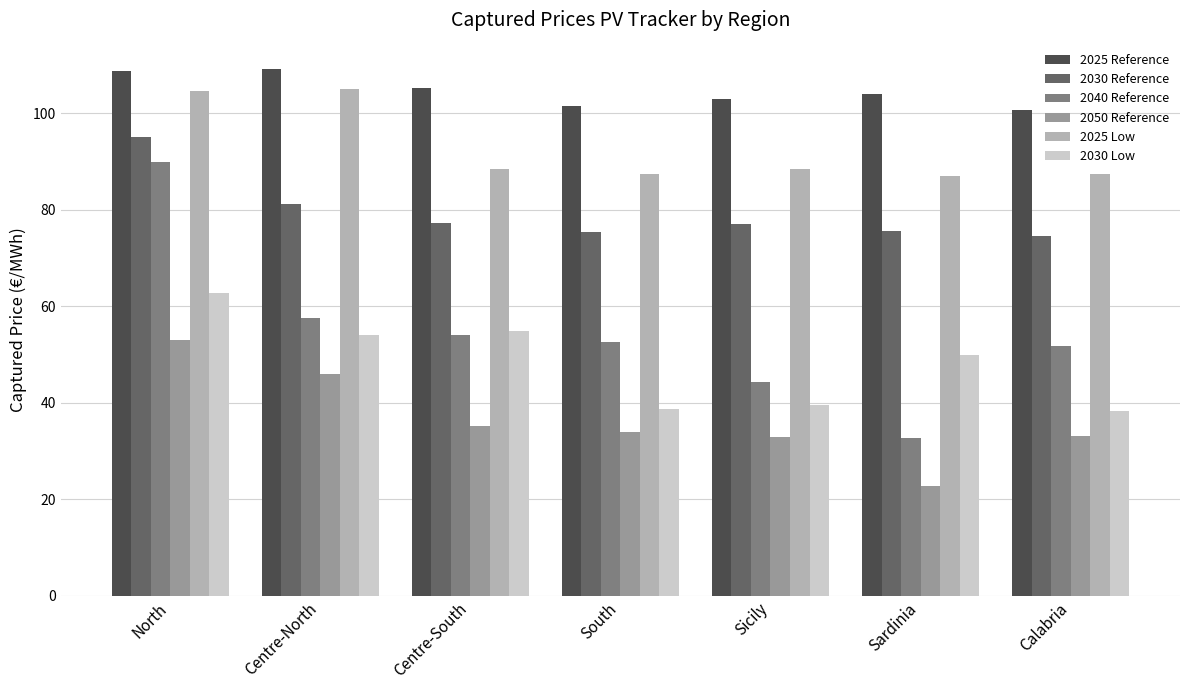

Which series has the largest total across all categories?

2025 Reference